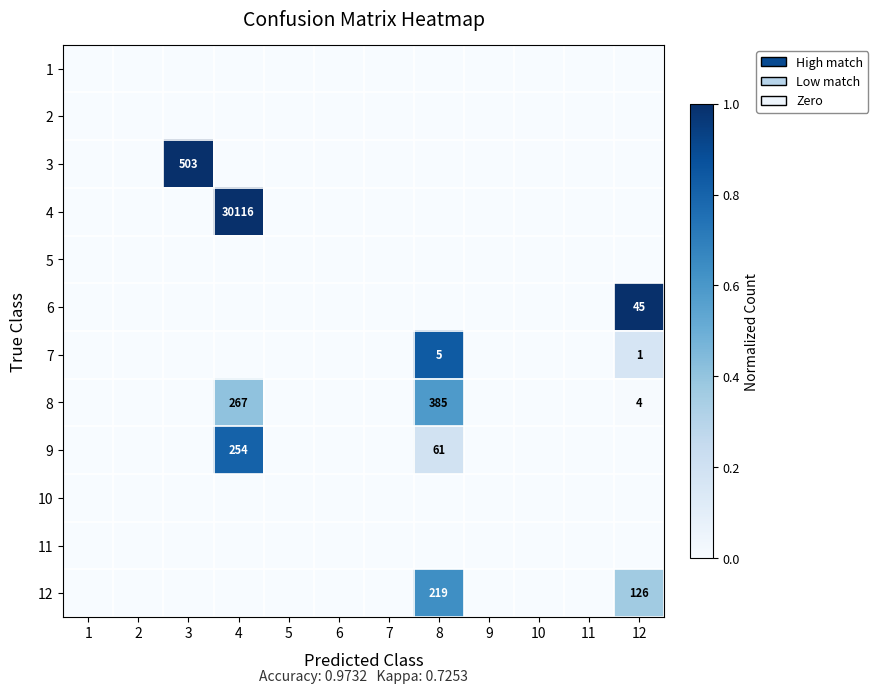

How many series are shown in this chart?

12